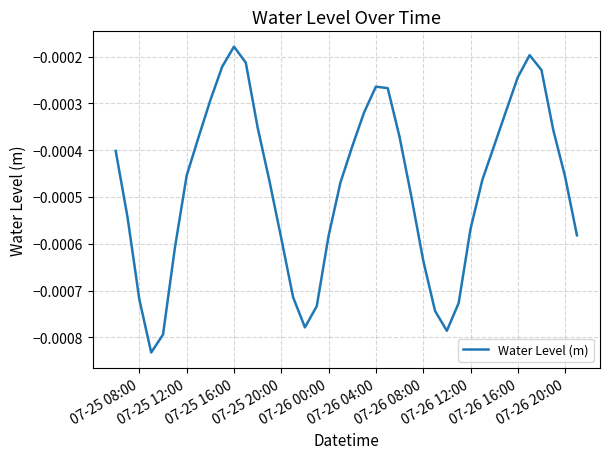

Where is the data nearest to the value 0?

07-25 16:00